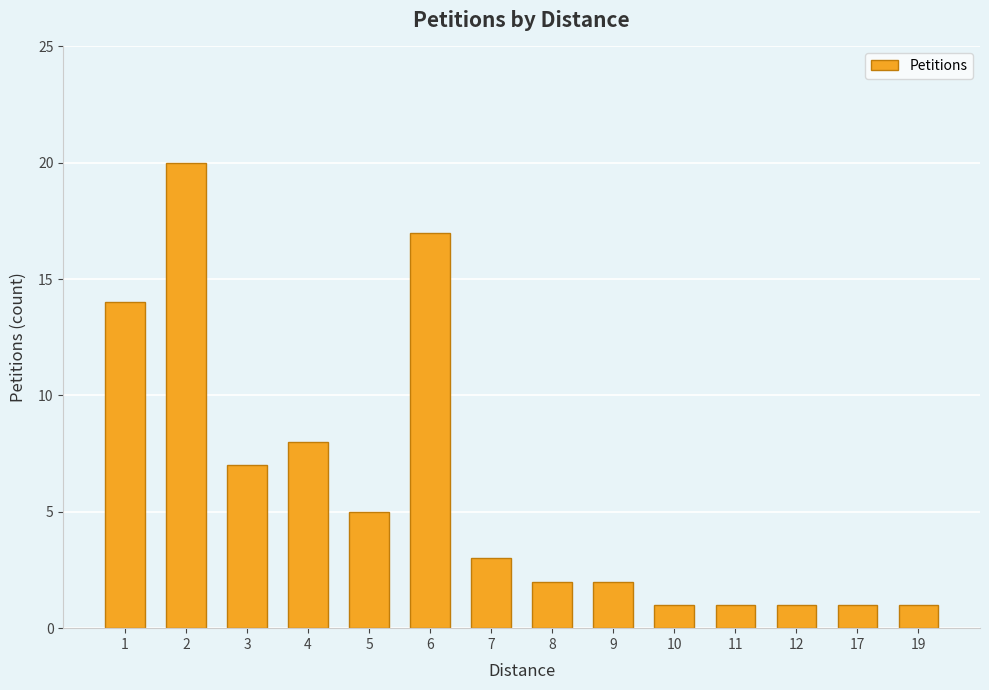

Reading left to right, list all the values displayed in this chart.

1=14	2=20	3=7	4=8	5=5	6=17	7=3	8=2	9=2	10=1	11=1	12=1	17=1	19=1